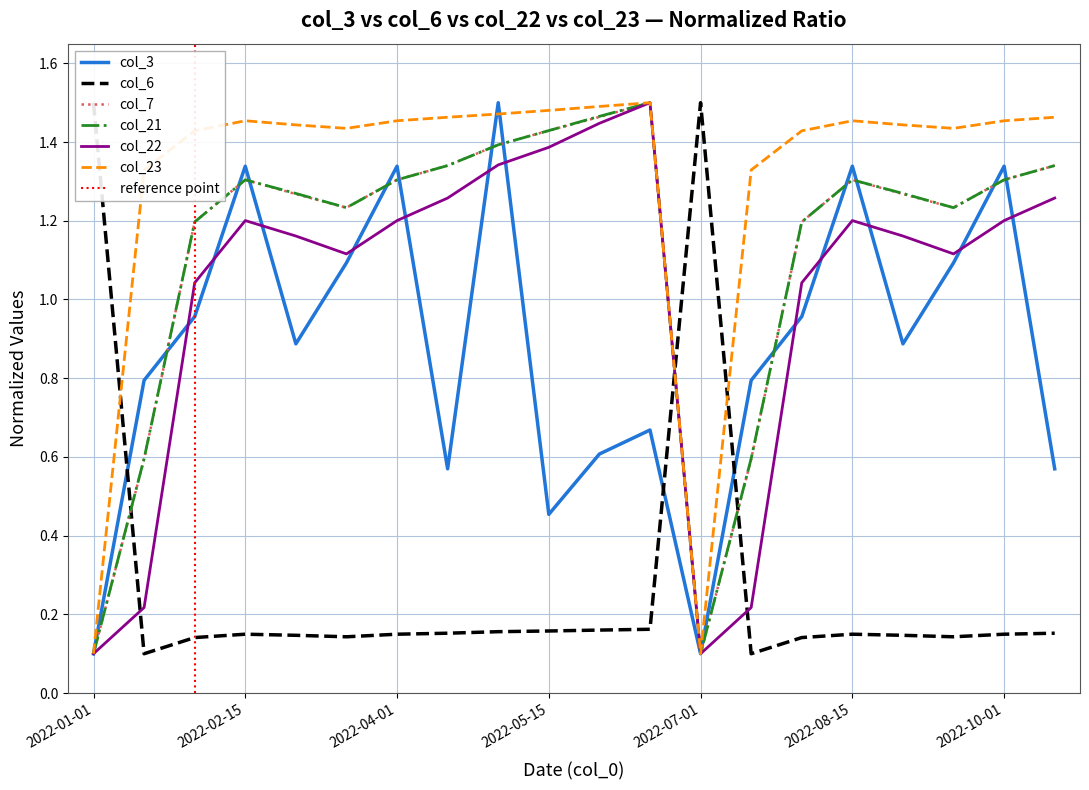

What value does the col_6 series have at 2022-07-01?

1.5